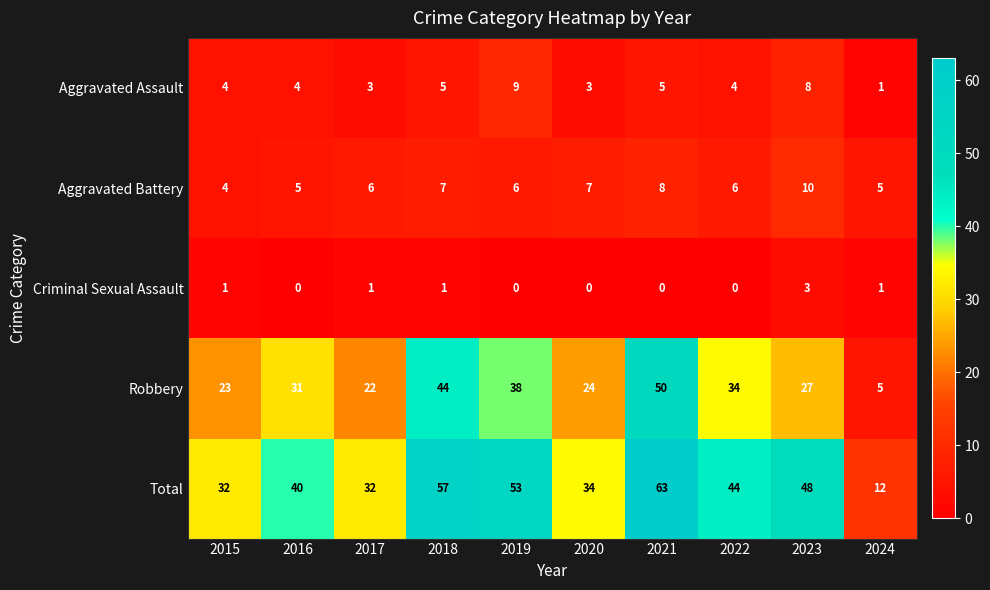

What is the maximum value for Aggravated Battery?

10